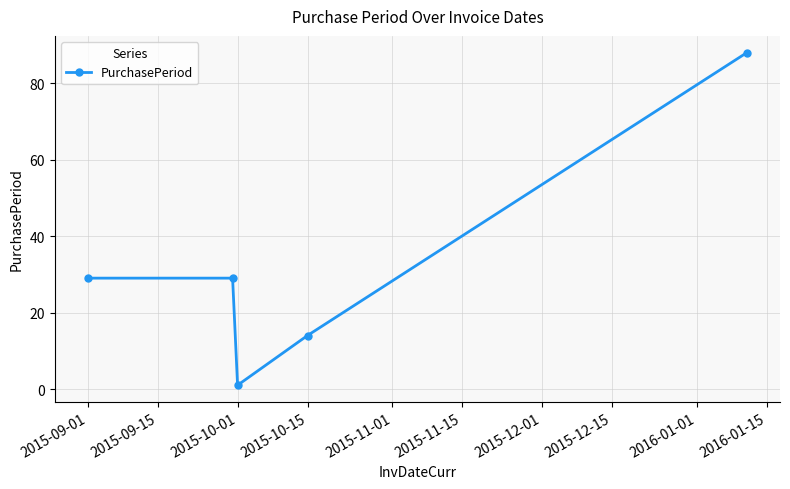

What is the average value?

32